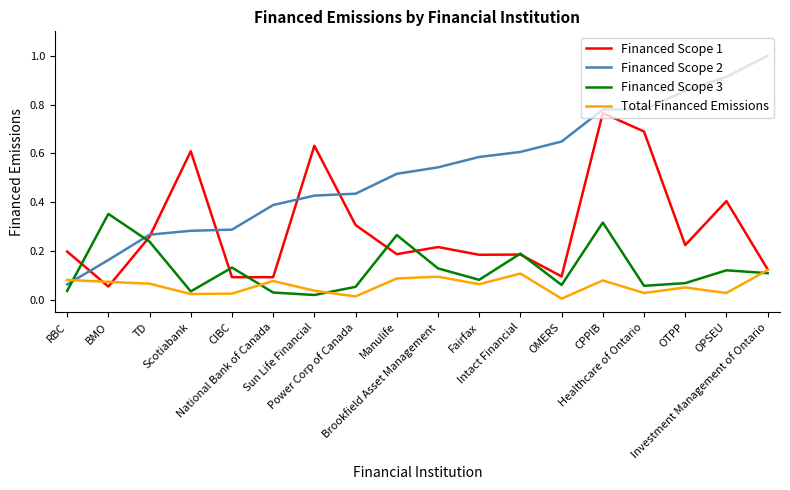

Which series has the largest total across all categories?

Financed Scope 2